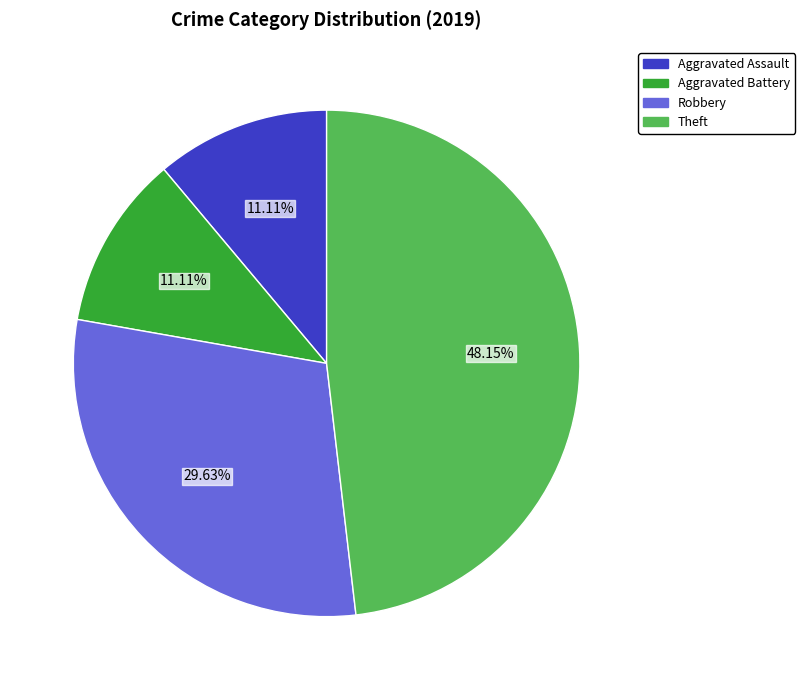

To the nearest percent, what is the average slice percentage?

25%